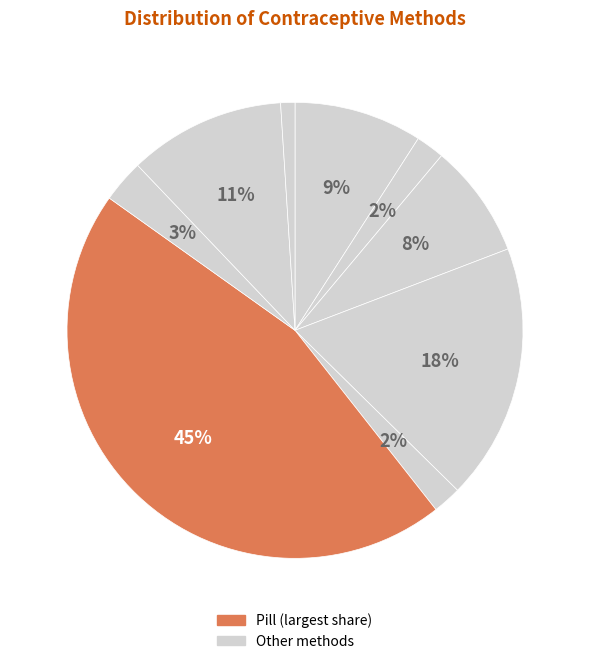

Which category has the biggest portion of the pie?

Pill